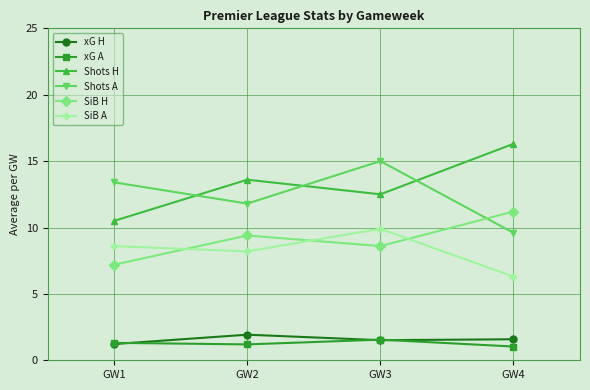

Where is xG H nearest to the value 1?

GW1